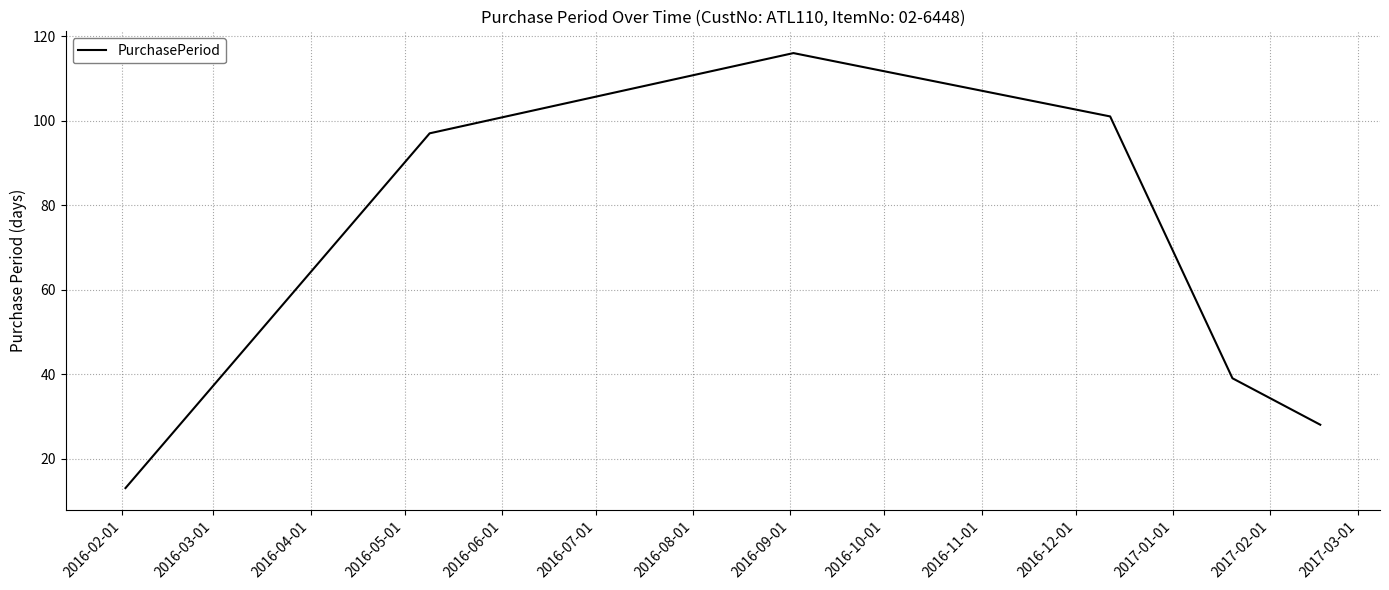

What is the maximum value shown in the chart?

116